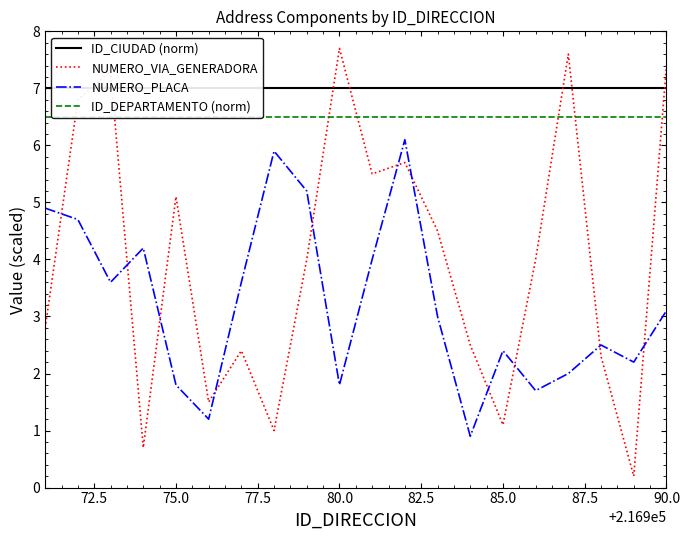

What is the minimum value for NUMERO_PLACA?

0.9